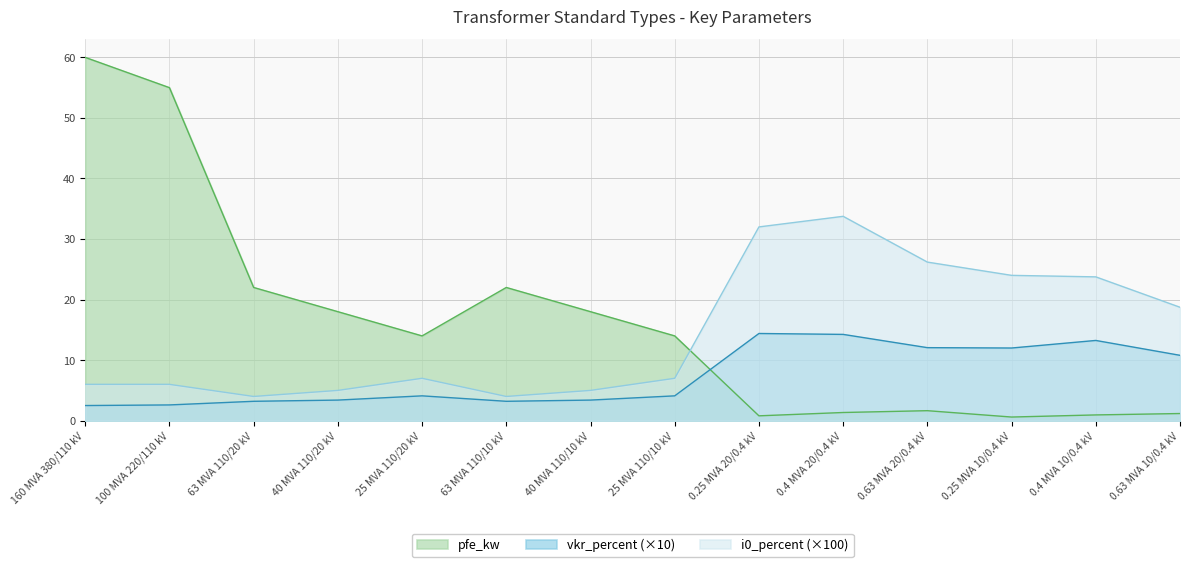

What is the difference between the second highest and second lowest values in the pfe_kw series?

54.2